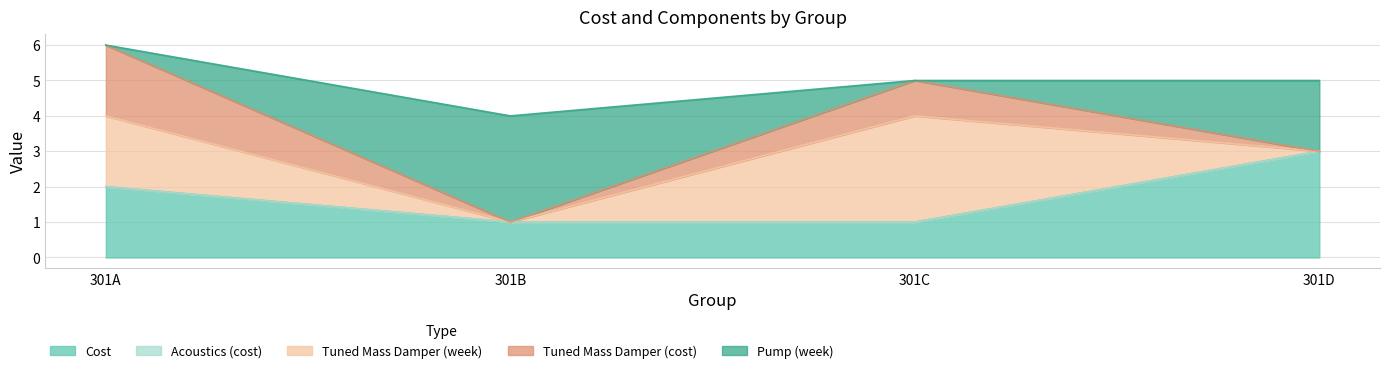

What is the total value across all series at 301B?

4.0